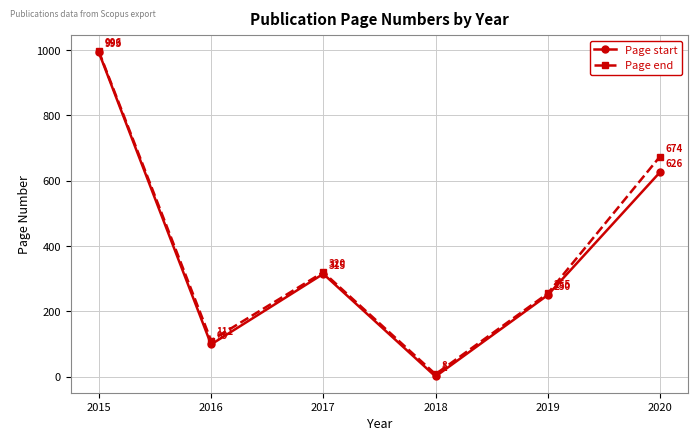

Rank the categories by Page end value from highest to lowest.

2015, 2020, 2017, 2019, 2016, 2018